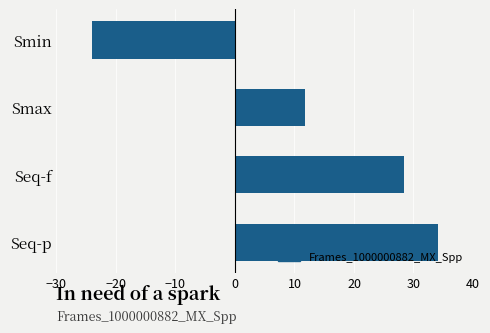

What is the value of the 1st bar from the top?

-24.1